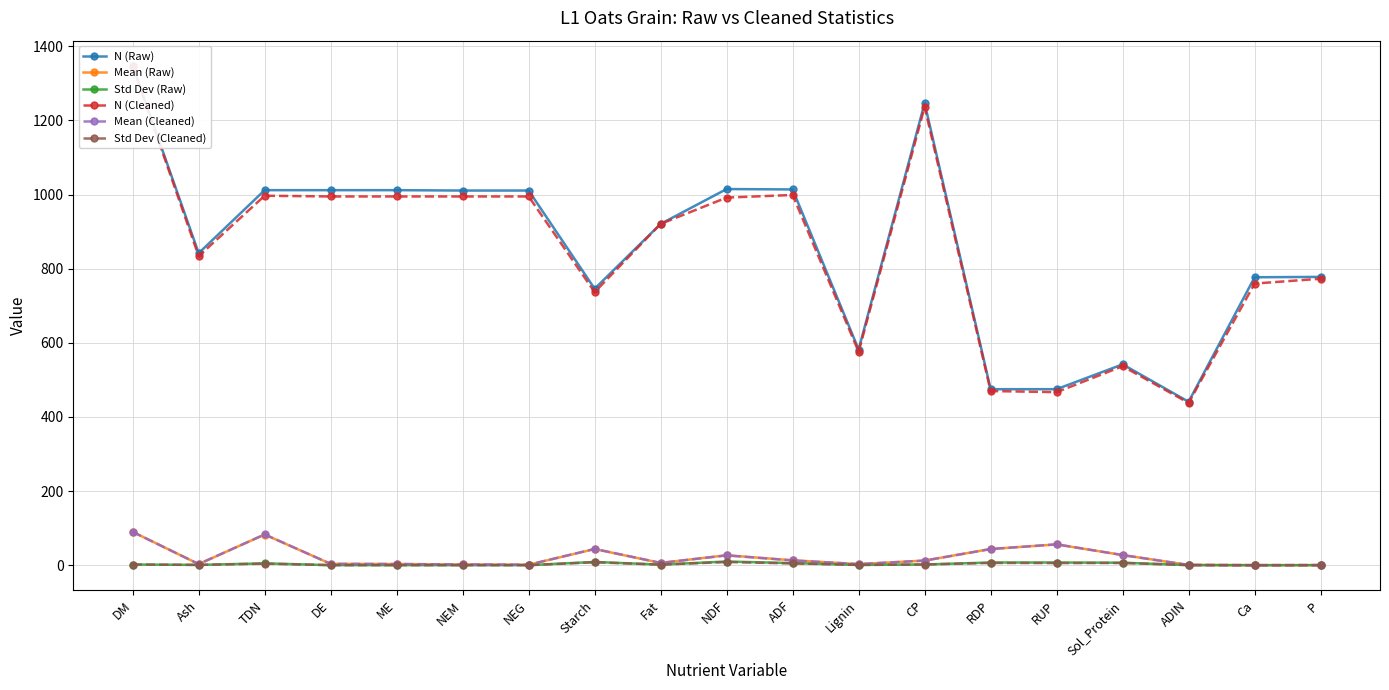

What position from the right is NDF?

10